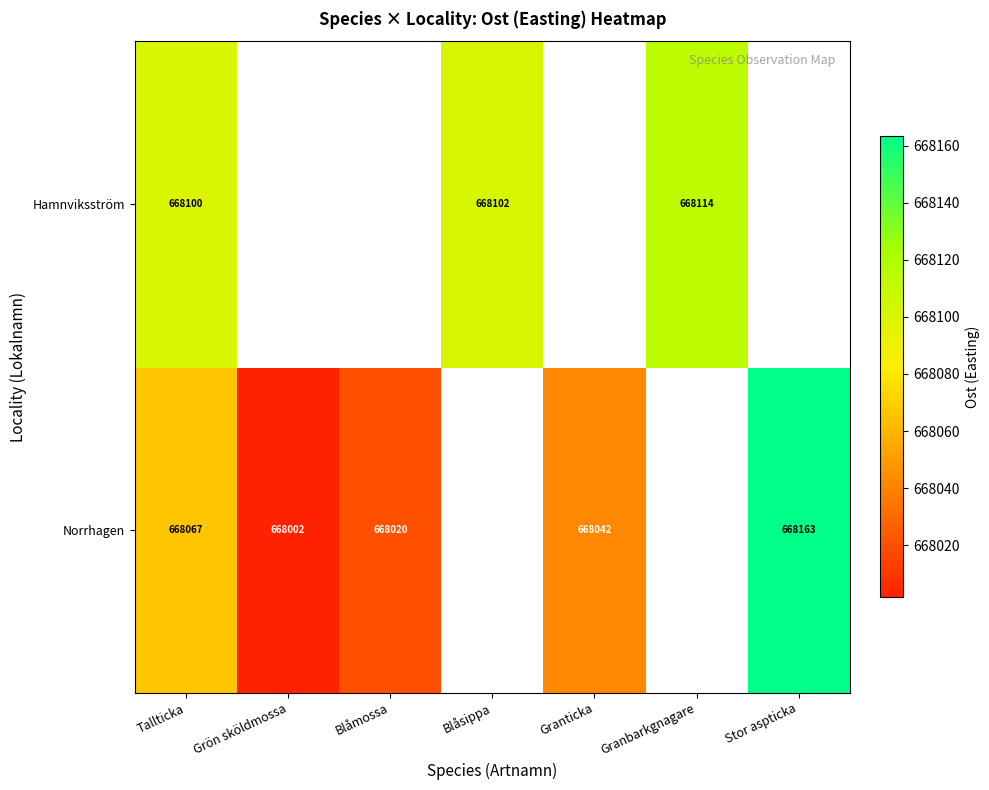

At Tallticka, list the series in order from smallest to largest.

Norrhagen, Hamnviksström